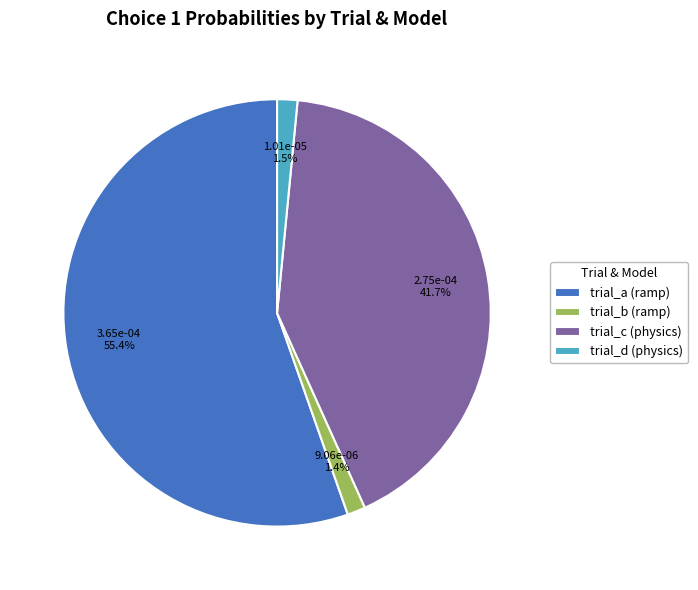

Is there a majority slice in this chart?

Yes